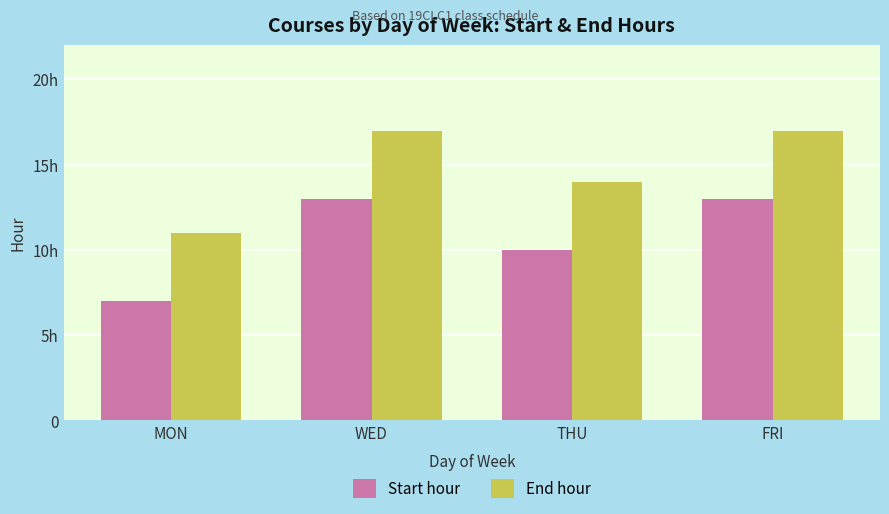

What is the average value of the Start hour series?

11